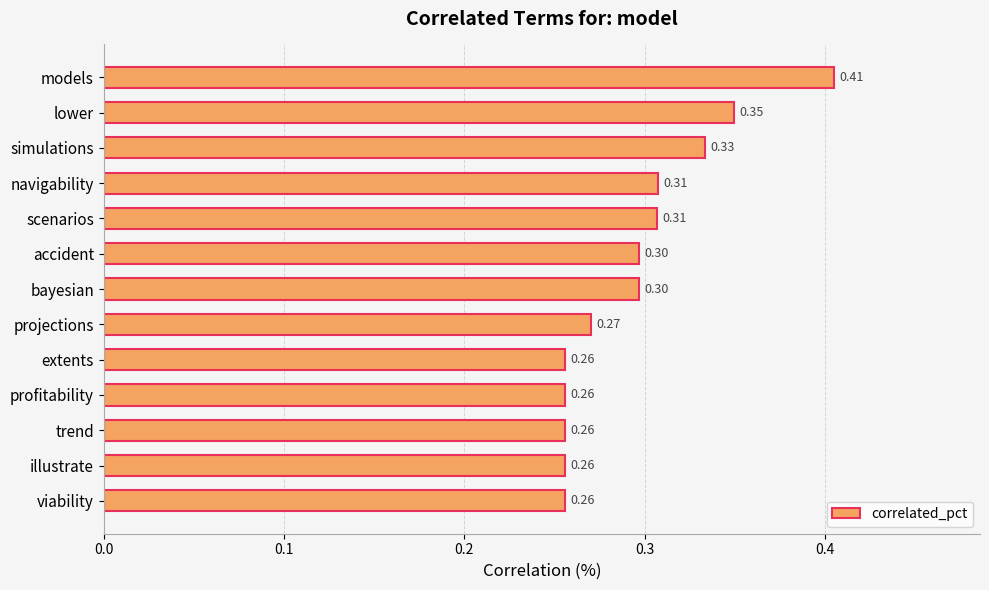

Which label corresponds to the largest value in the chart?

models